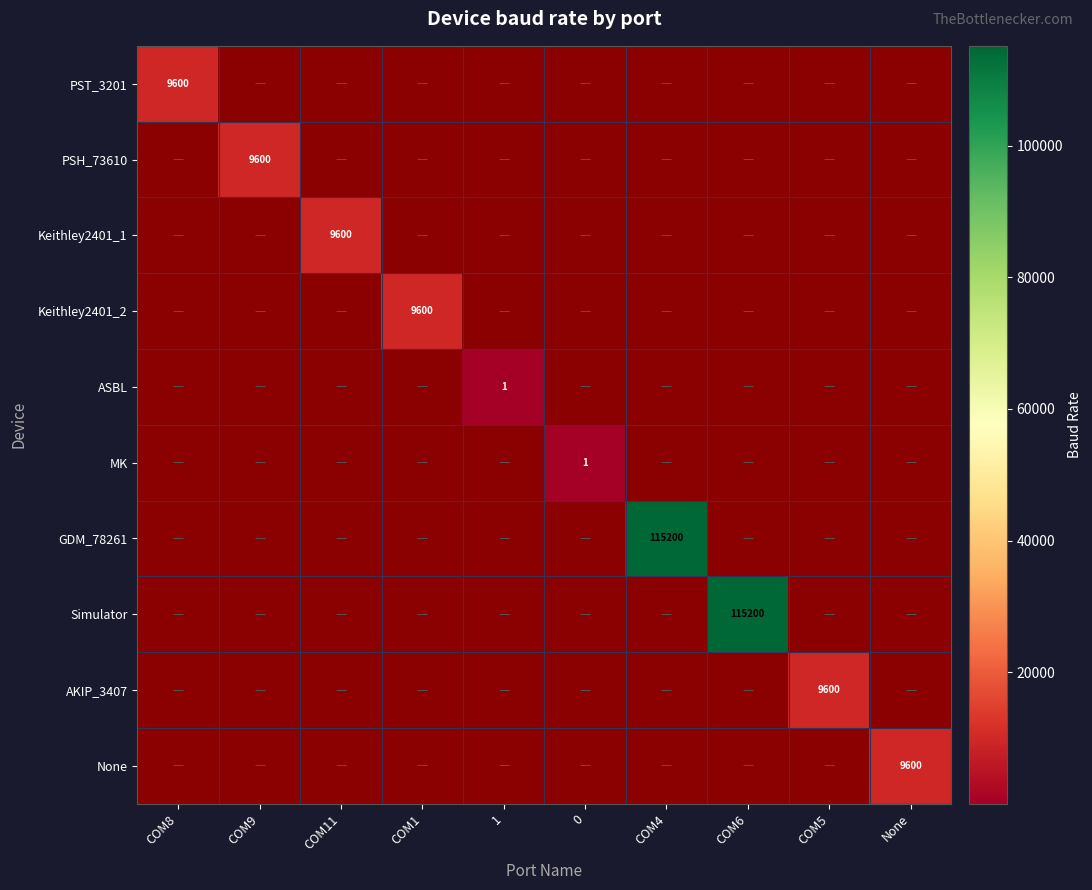

The value of Keithley2401_1 at COM11 is 9600. True or false?

True